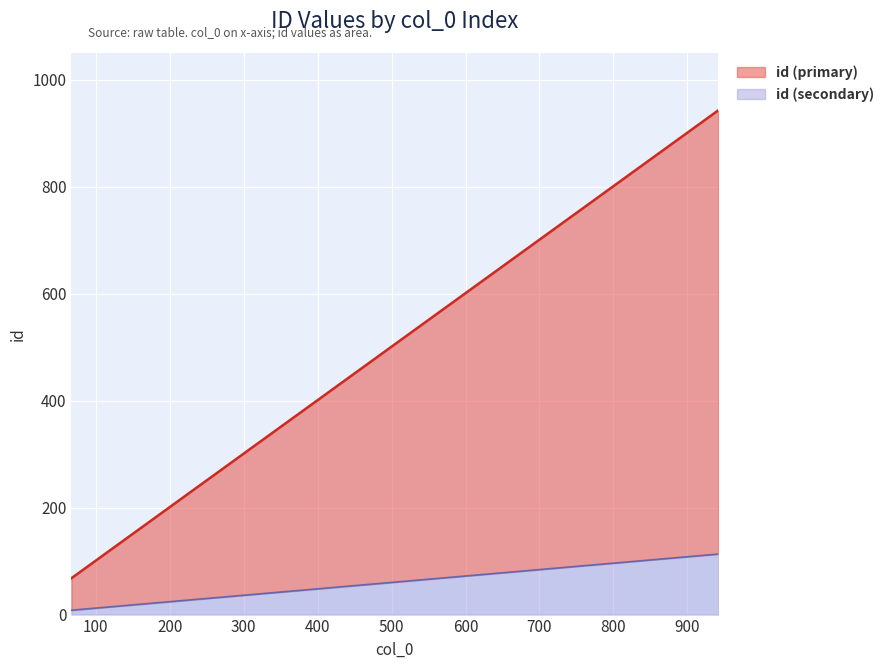

How many values are below 546?

8